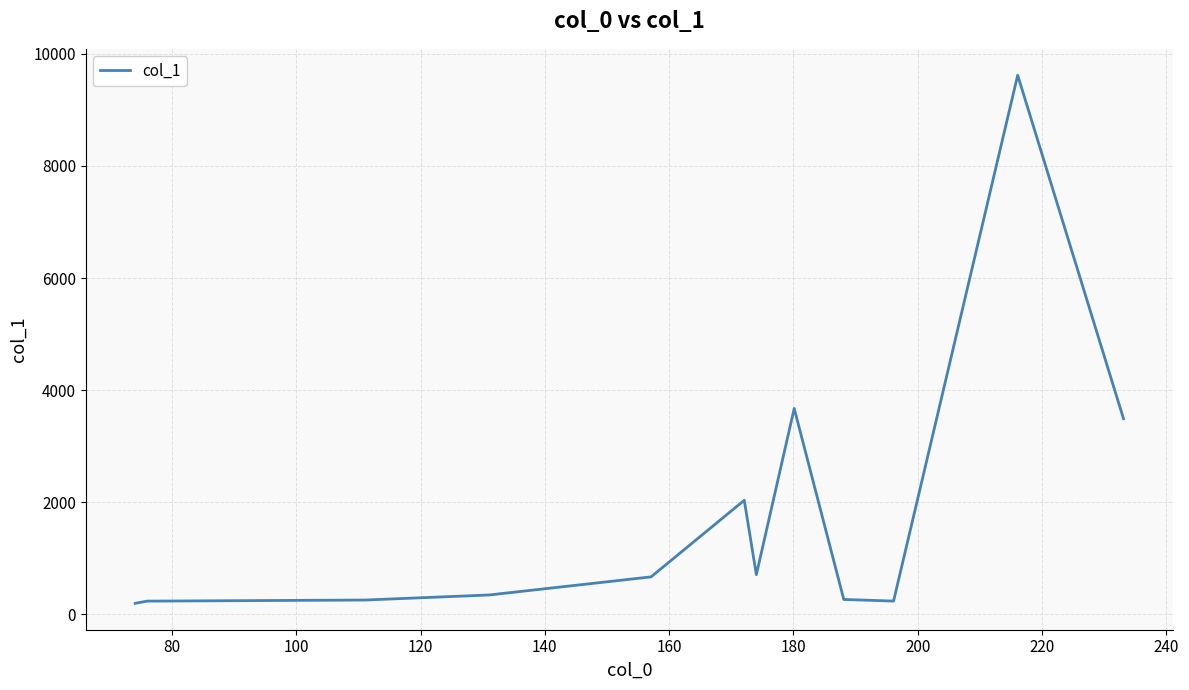

What is the maximum value shown in the chart?

9619.8